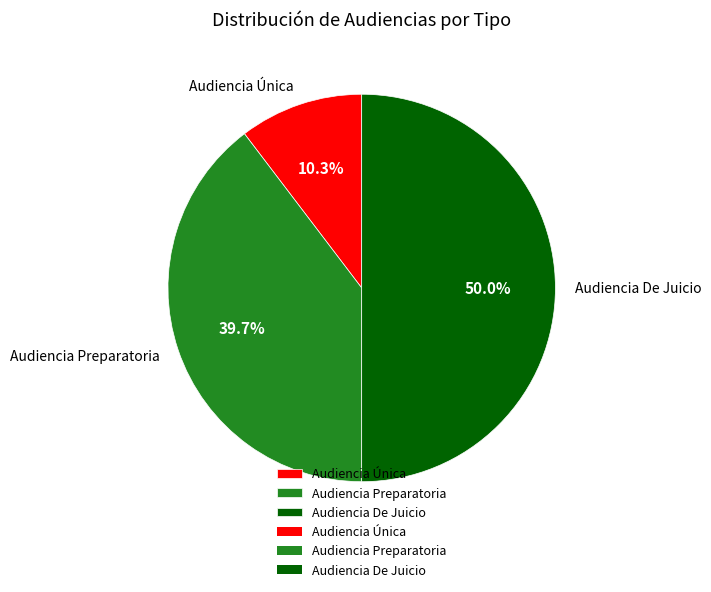

To the nearest percent, what percentage of the pie is Audiencia Única?

10%